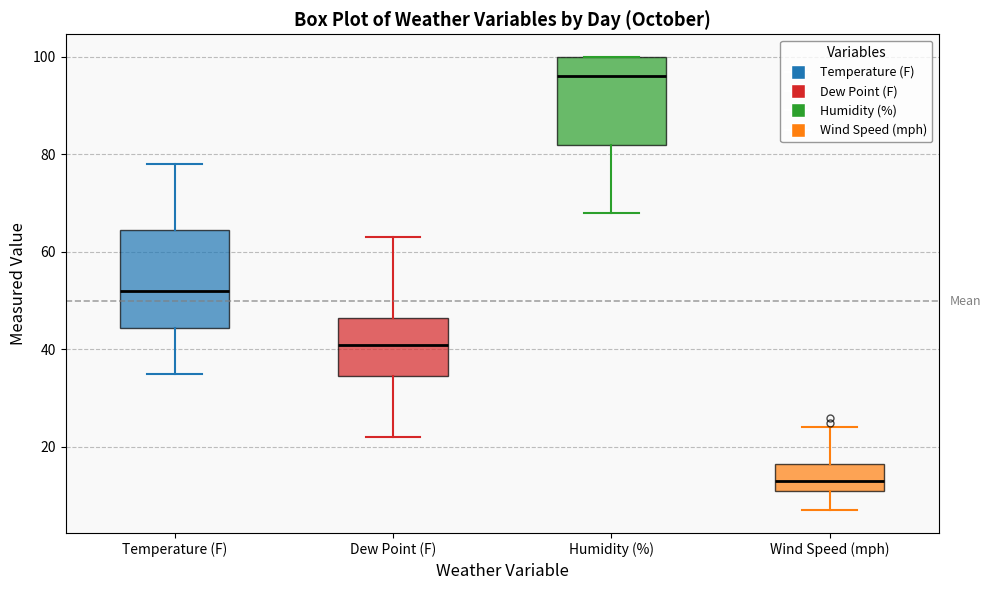

Where does the upper whisker of the box for Wind Speed (mph) end on the y-axis? The values are not printed on the chart, so give them approximately, as read against the axis.

24